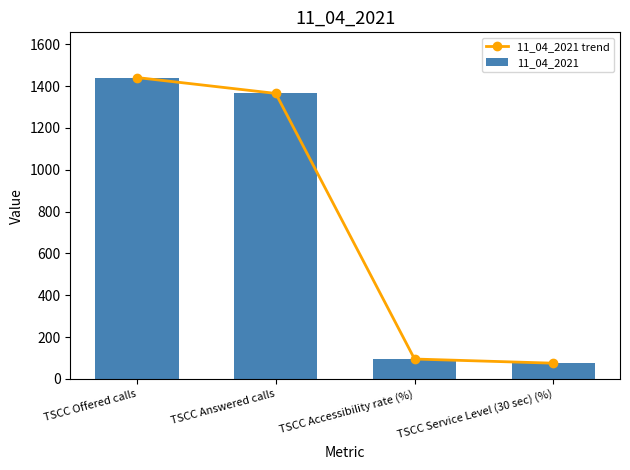

What is the label of the 2nd bar from the left?

TSCC Answered calls